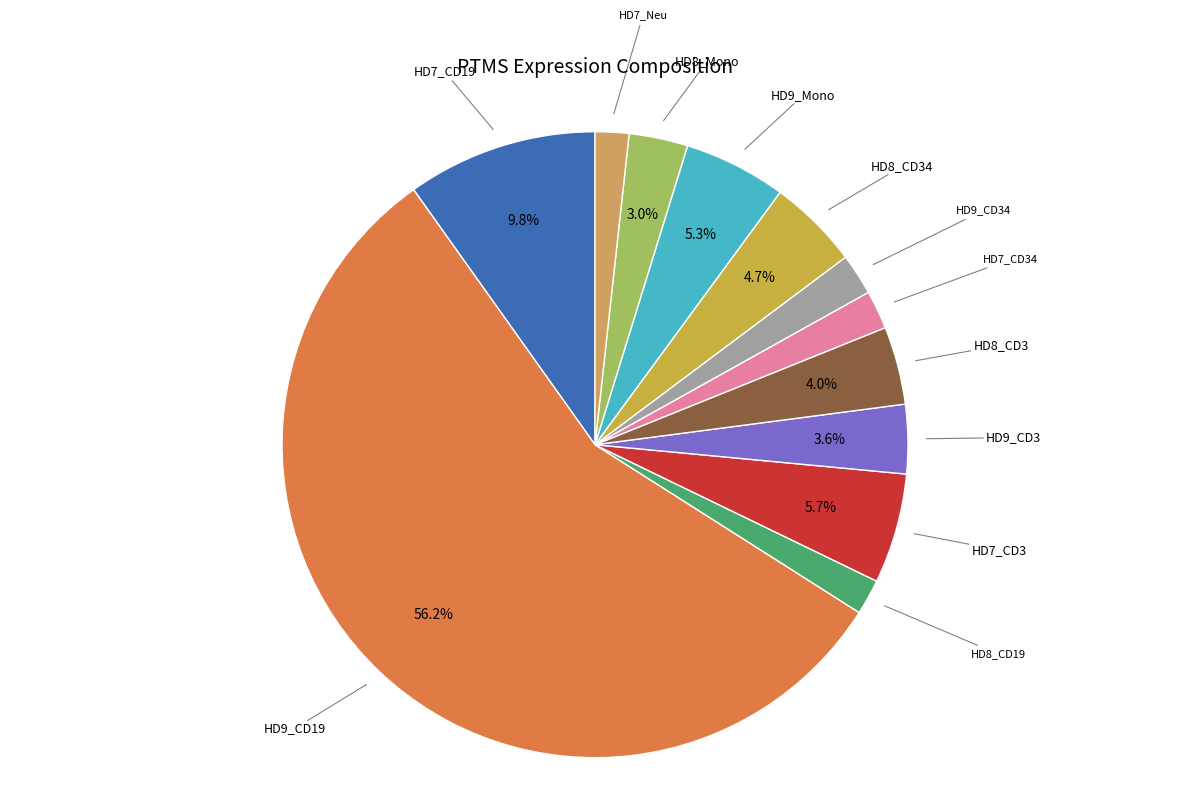

How many slices are in this pie chart?

12